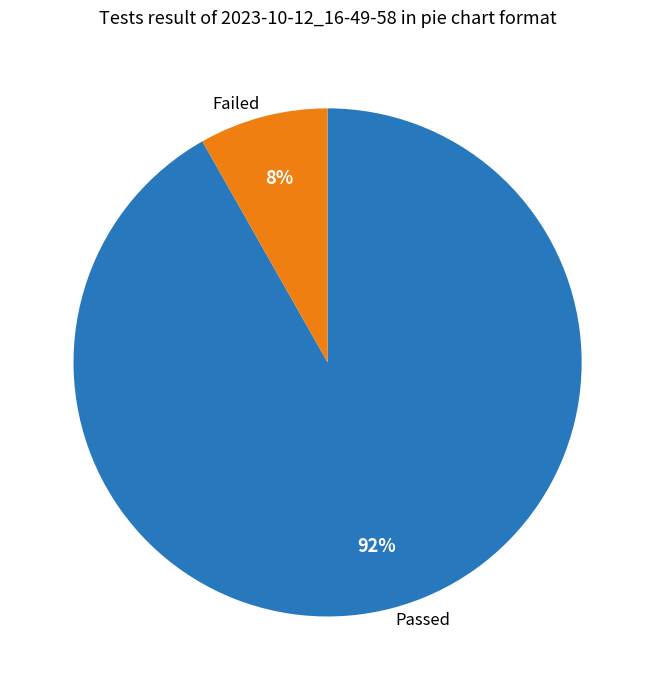

Between Failed and Passed, which is larger?

Passed